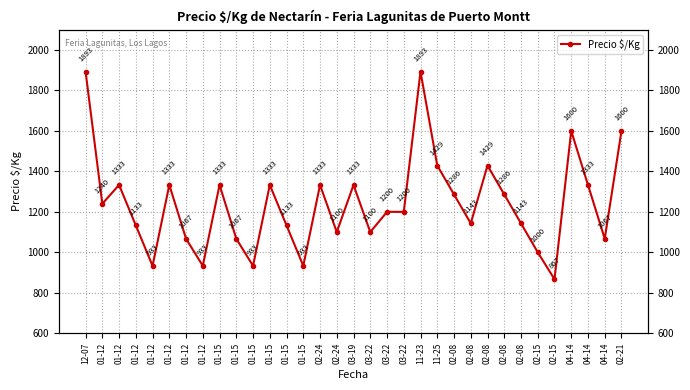

What is the difference between the maximum and minimum values?

1026